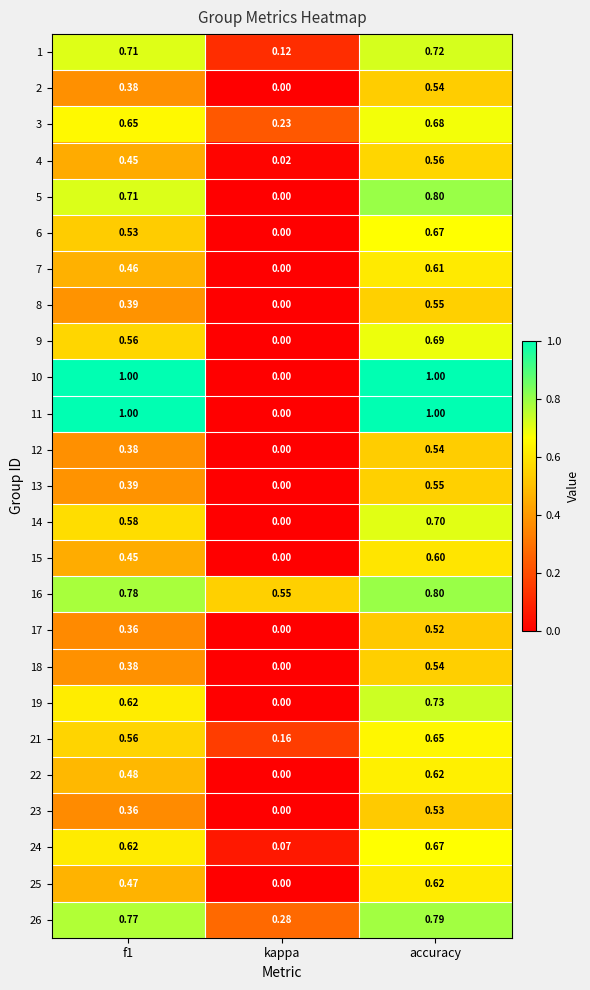

Where is 4 nearest to the value 0?

kappa